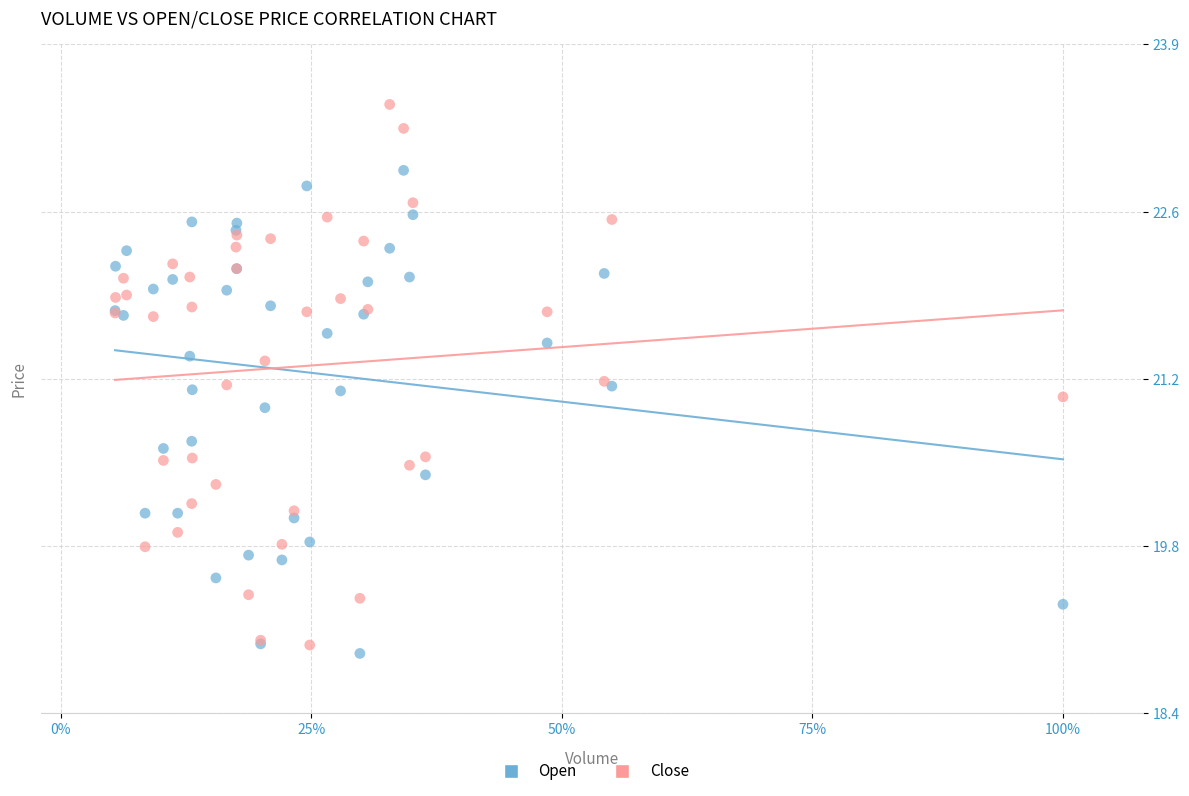

What is the X range (max minus min) for the scatter plot?

0.9